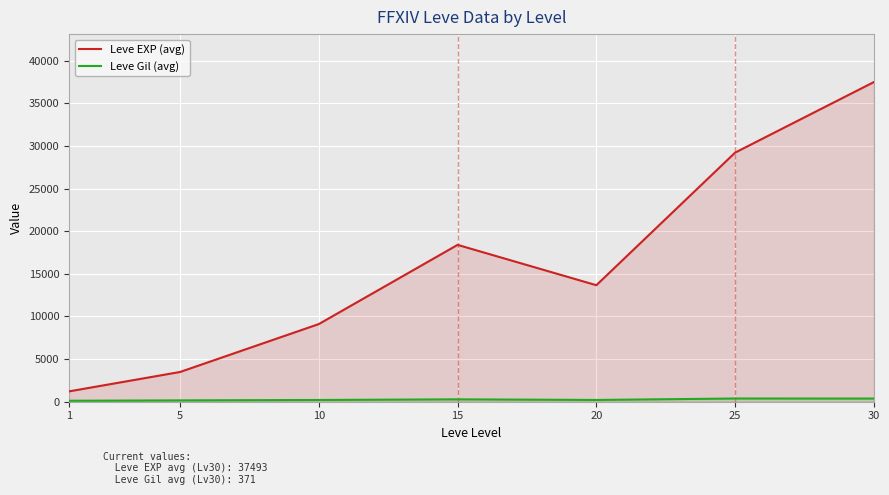

What is the value of the Leve Gil (avg) point at the 7th from the left?

371